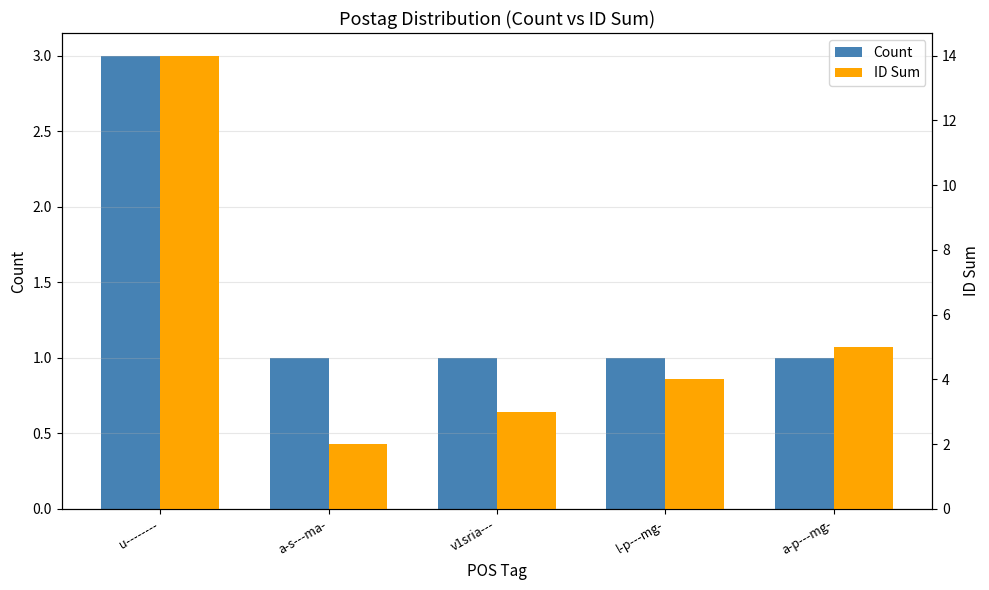

List the series in order of their peak value, lowest first.

Count, ID Sum